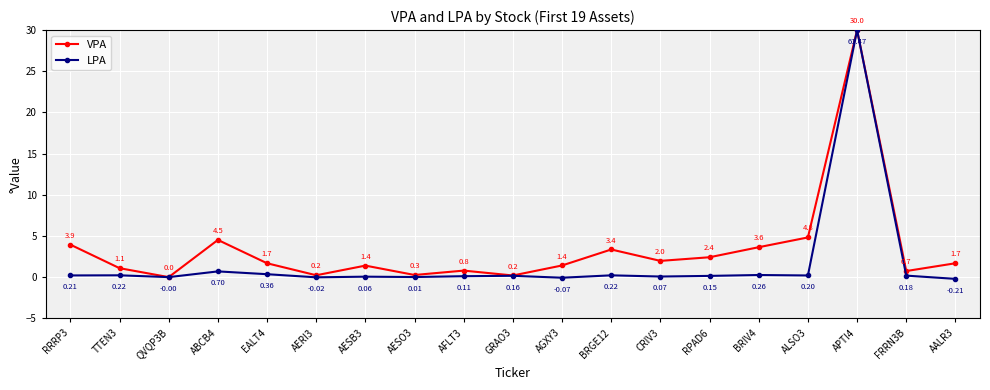

What is the label of the 7th point from the left?

AESB3